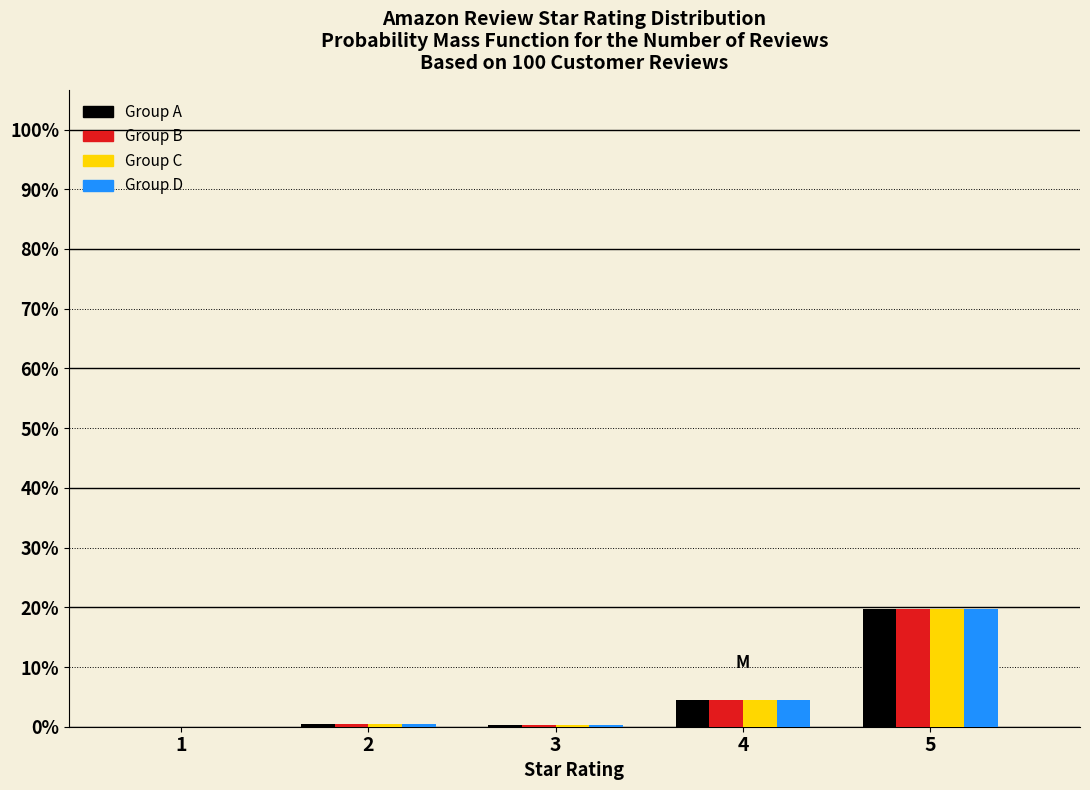

At which category is the sum across all series the highest?

5